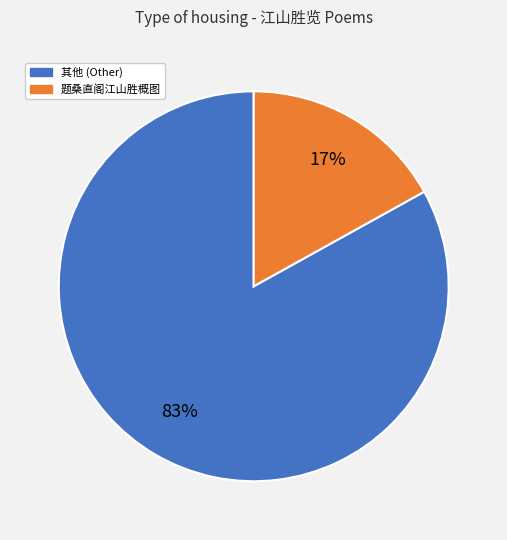

To the nearest percent, what is the difference between the largest and smallest slice percentages?

66%